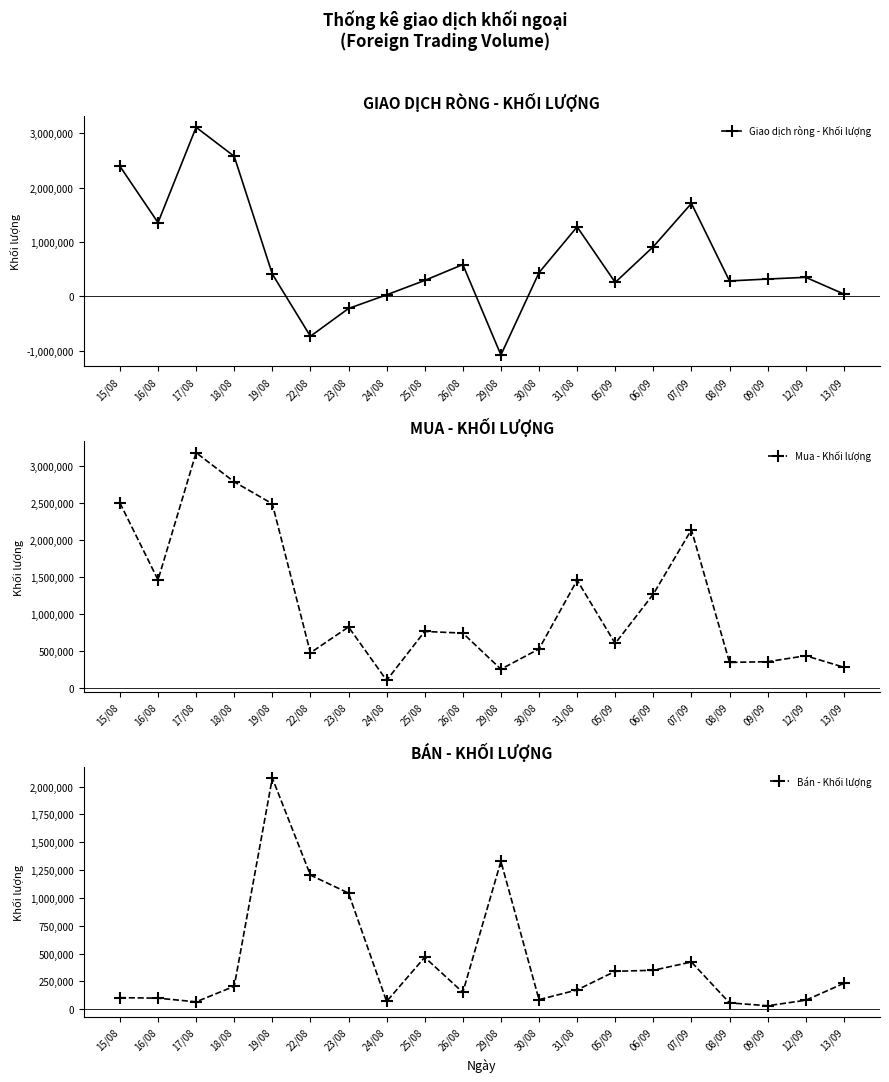

How many lines are shown in the chart?

3